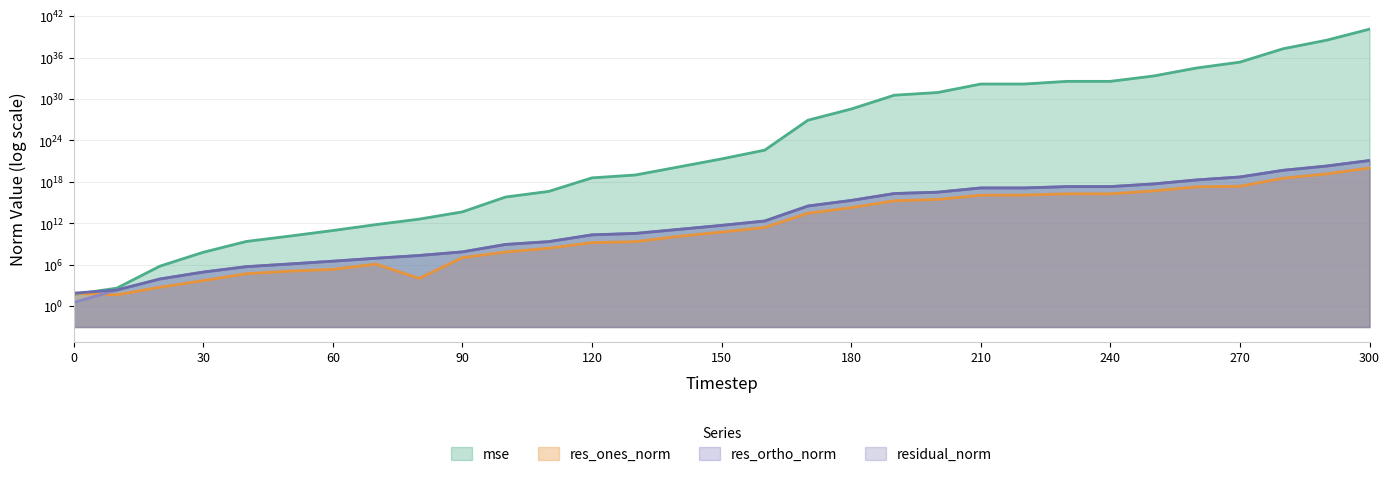

True or false: mse has a value of 360204608317332728293055981944832.0 at 240.

True